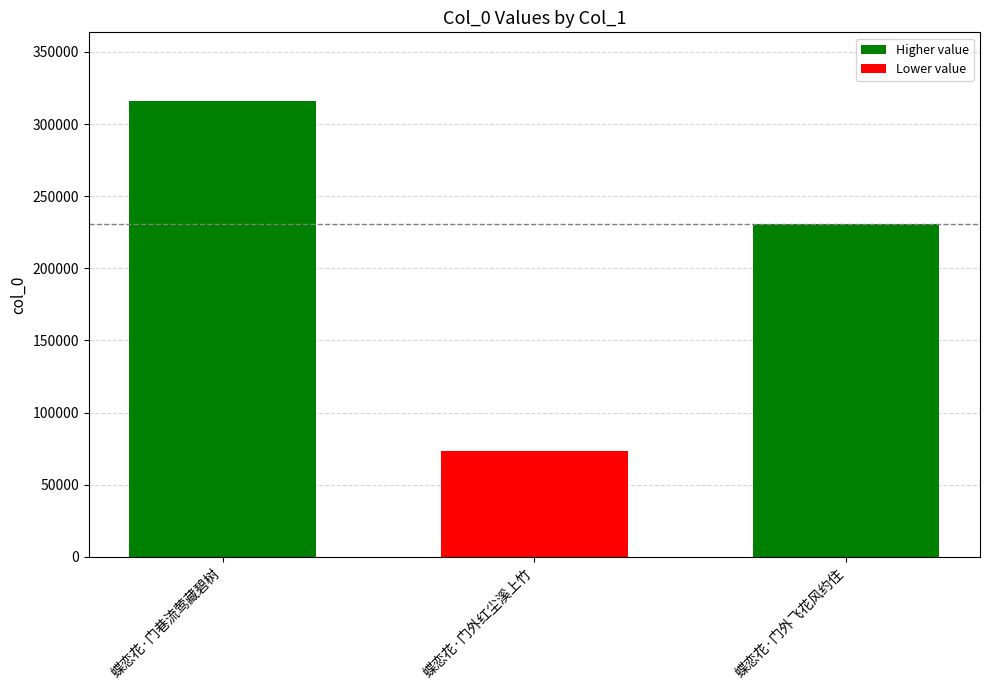

Which has a higher value, 蝶恋花·门巷流莺藏碧树 or 蝶恋花·门外红尘溪上竹?

蝶恋花·门巷流莺藏碧树